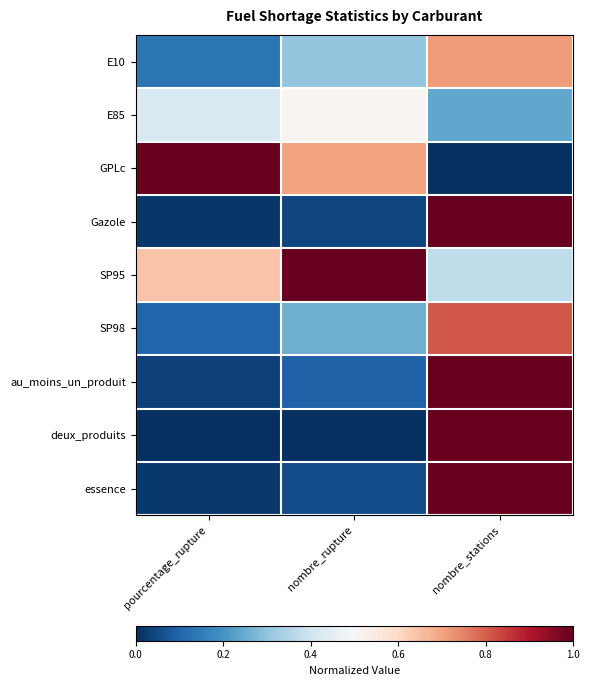

At nombre_stations, list the series in order from smallest to largest.

GPLc, E85, SP95, E10, SP98, essence, Gazole, au_moins_un_produit, deux_produits